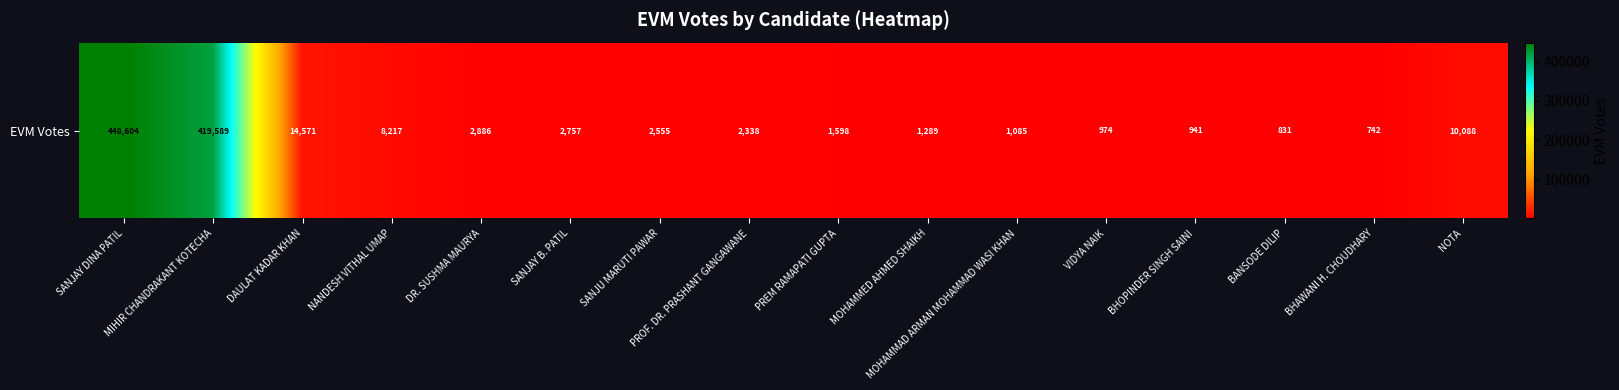

Is it true that the value at MIHIR CHANDRAKANT KOTECHA is 419589?

True